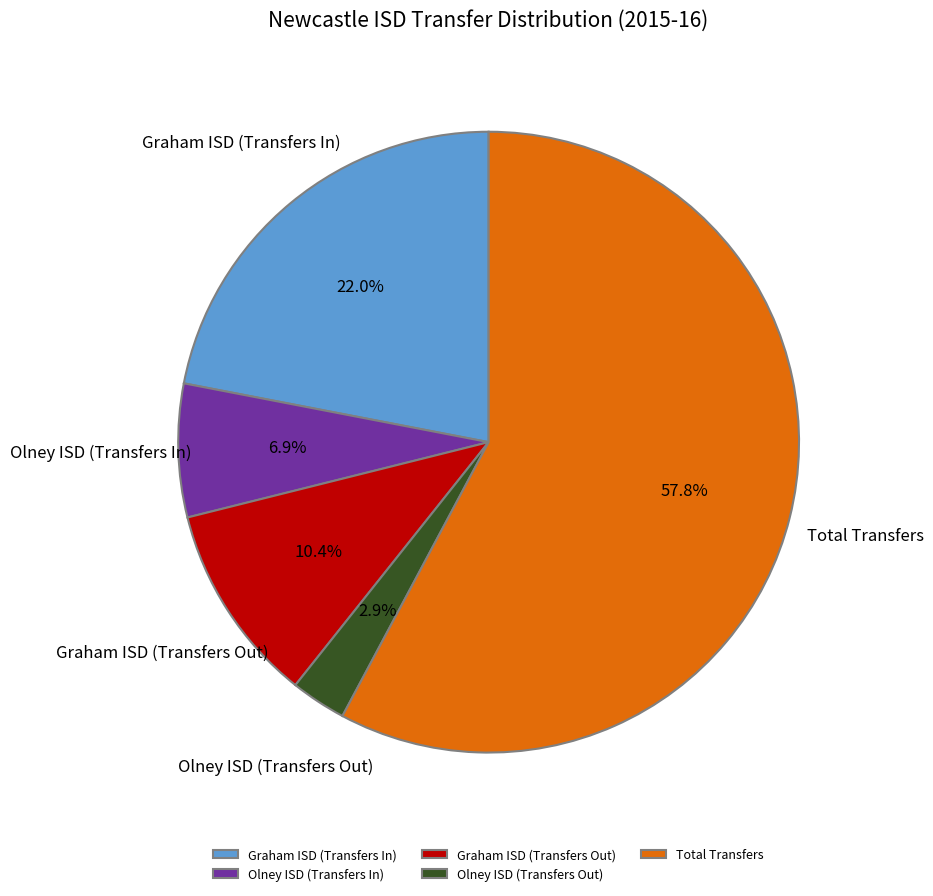

To the nearest percent, what is the difference between the largest and smallest slice percentages?

55%